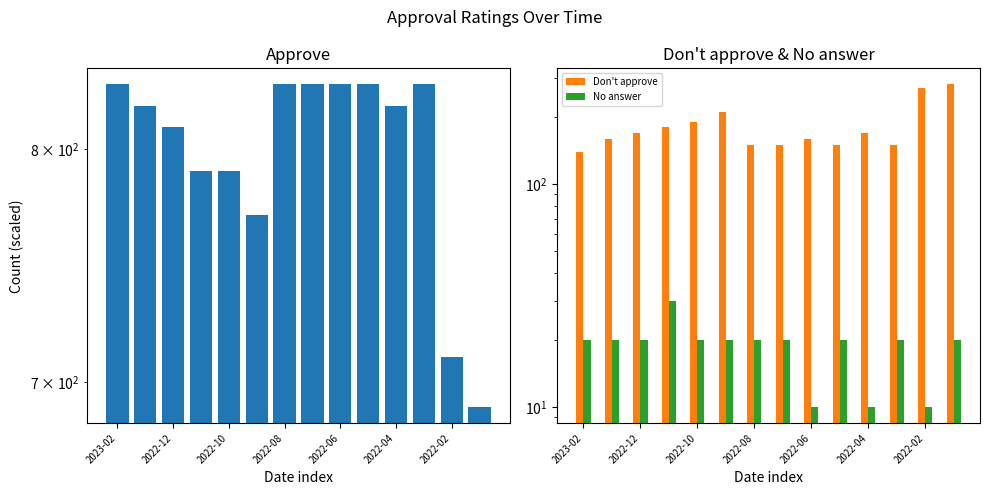

Reading right to left, list all the values displayed in this chart.

Approve: 690	710	830	820	830	830	830	830	770	790	790	810	820	830
Don't approve: 280	270	150	170	150	160	150	150	210	190	180	170	160	140
No answer: 20	10	20	10	20	10	20	20	20	20	30	20	20	20